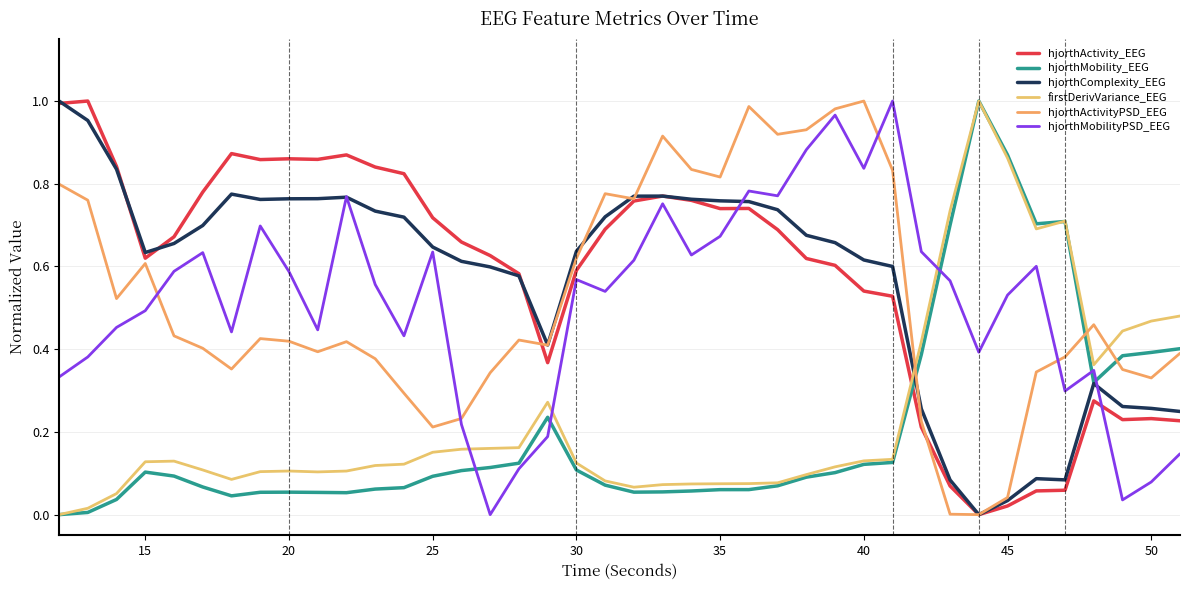

How many lines are shown in the chart?

6